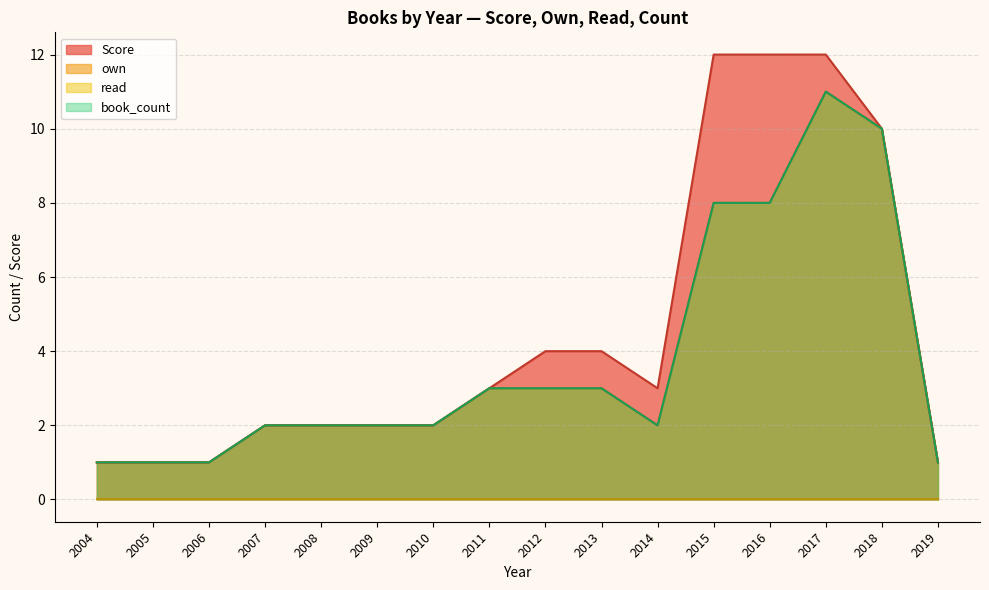

The book_count series shows 1 at 2007. True or false?

False